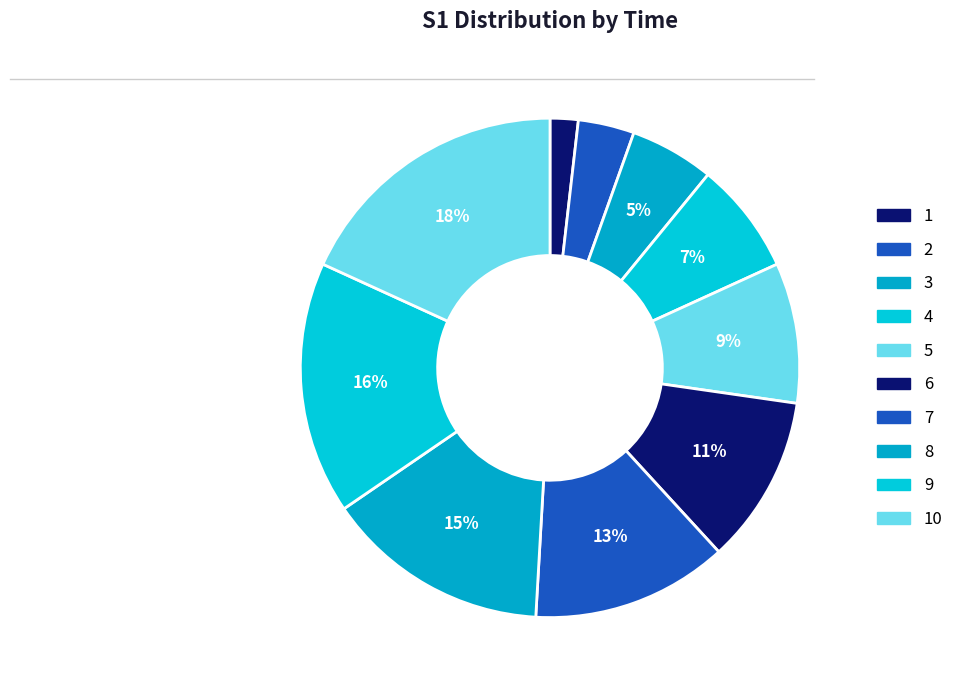

Which slice is the largest?

10